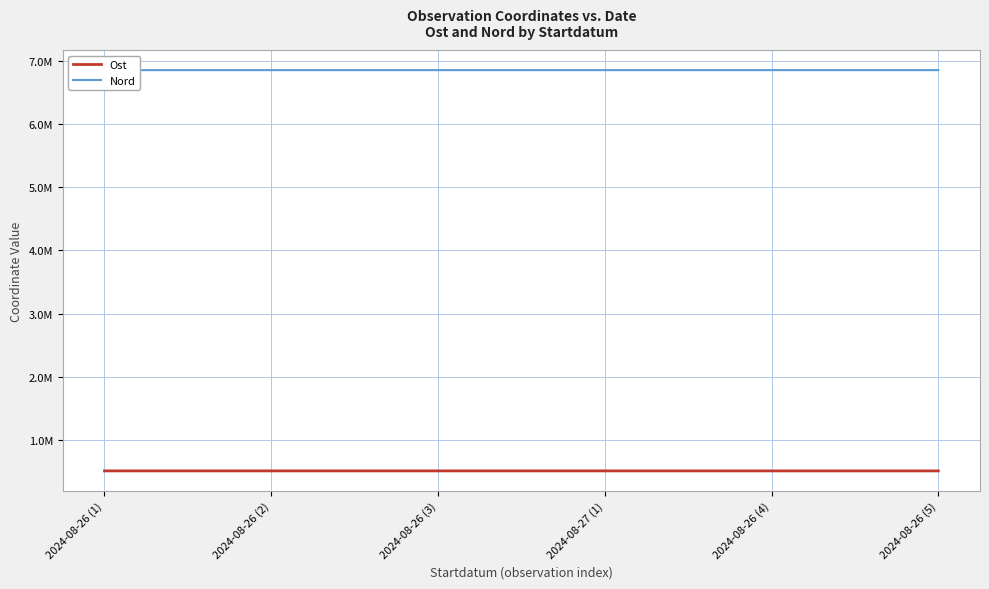

Read the Nord value at 2024-08-26 (4), to the nearest 10.

6848290